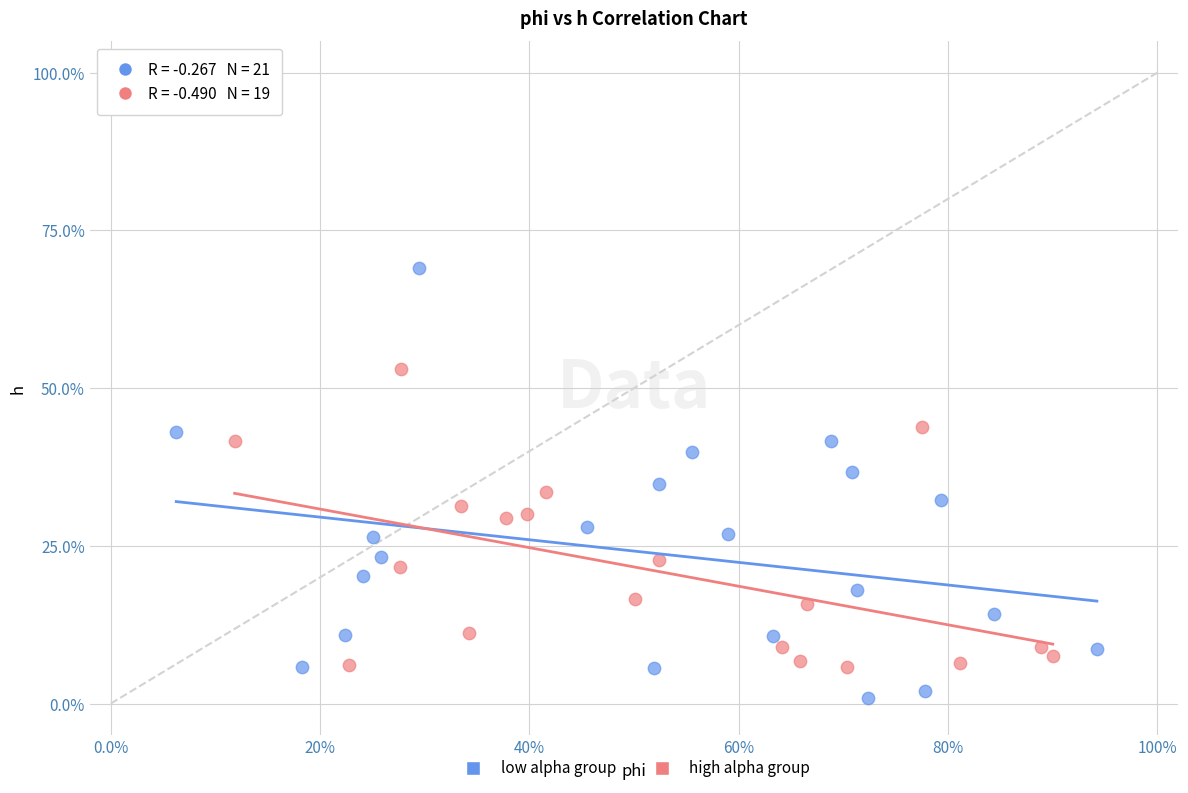

Which series contains the lowest Y value?

low alpha group